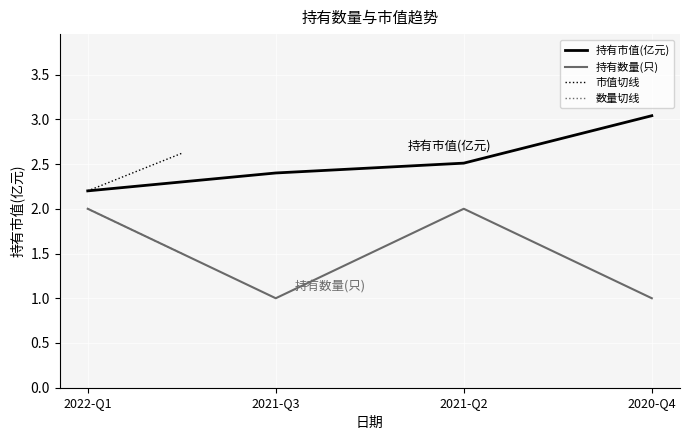

List the series in order of their overall mean, lowest first.

持有数量(只), 持有市值(亿元)